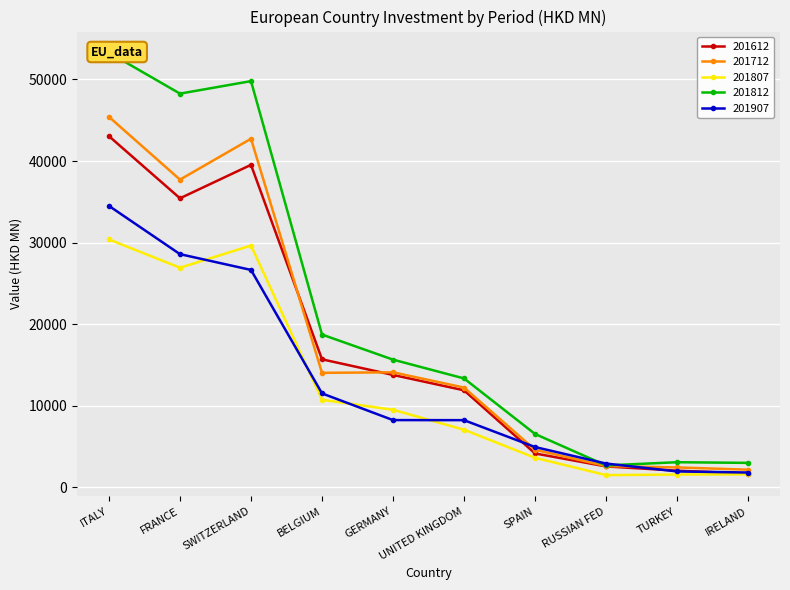

Is the value of 201712 at BELGIUM greater than the value of 201807 at FRANCE?

No